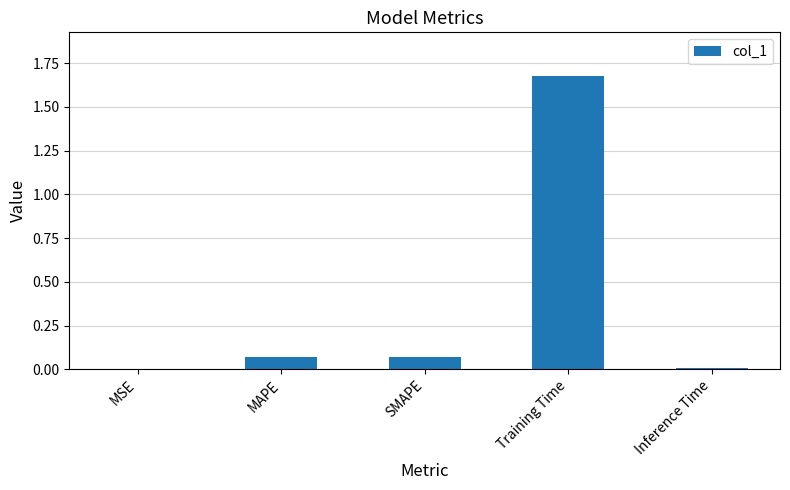

At which category does the chart reach its peak across all series?

Training Time